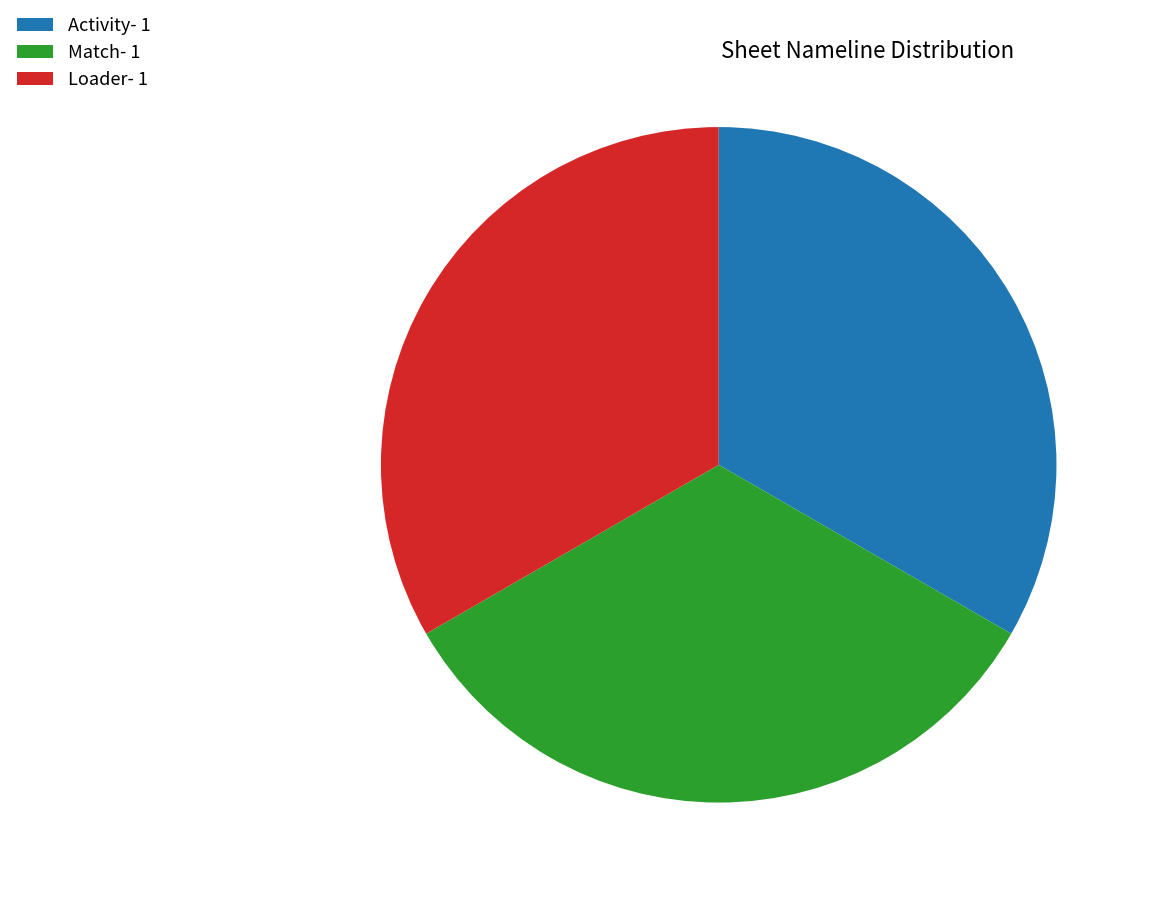

Does Loader- 1 account for over 50% of the chart?

No